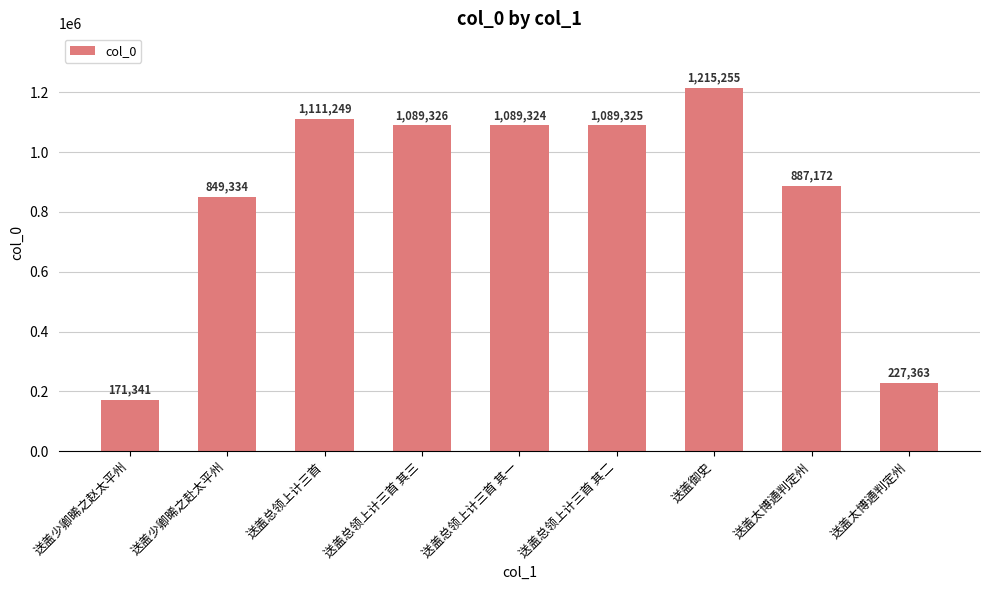

What is the ratio of the value at 送盖总领上计三首 其三 to the value at 送盖太博通判定州?

4.8